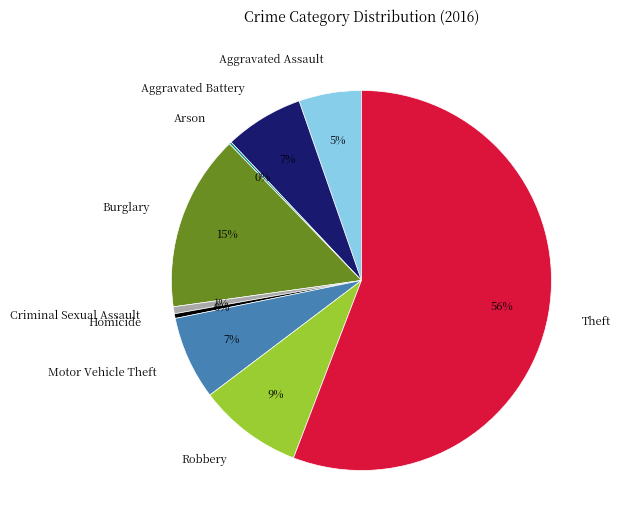

Is there a majority slice in this chart?

Yes